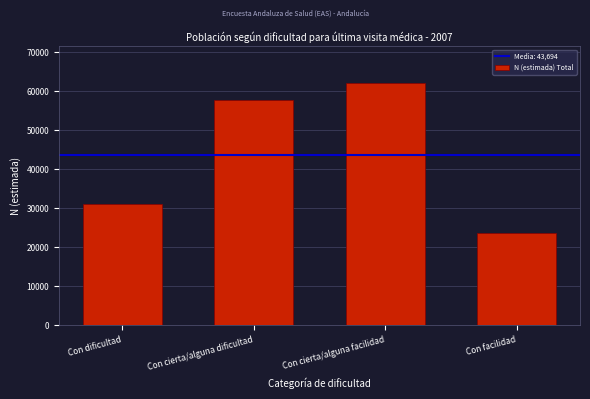

Reading right to left, transcribe all the data shown in this chart.

23695	62295	57753	31031